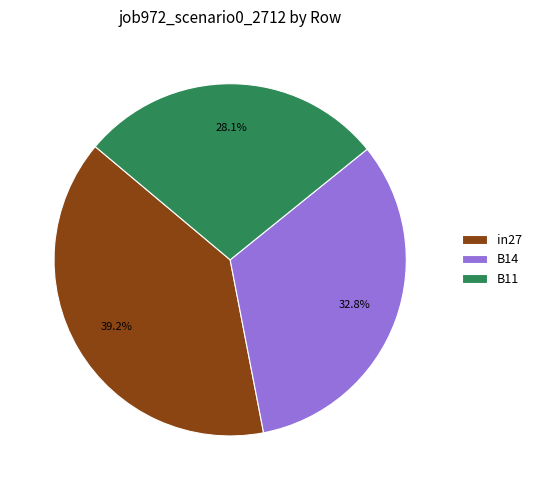

To the nearest percent, what is the average slice percentage?

33%